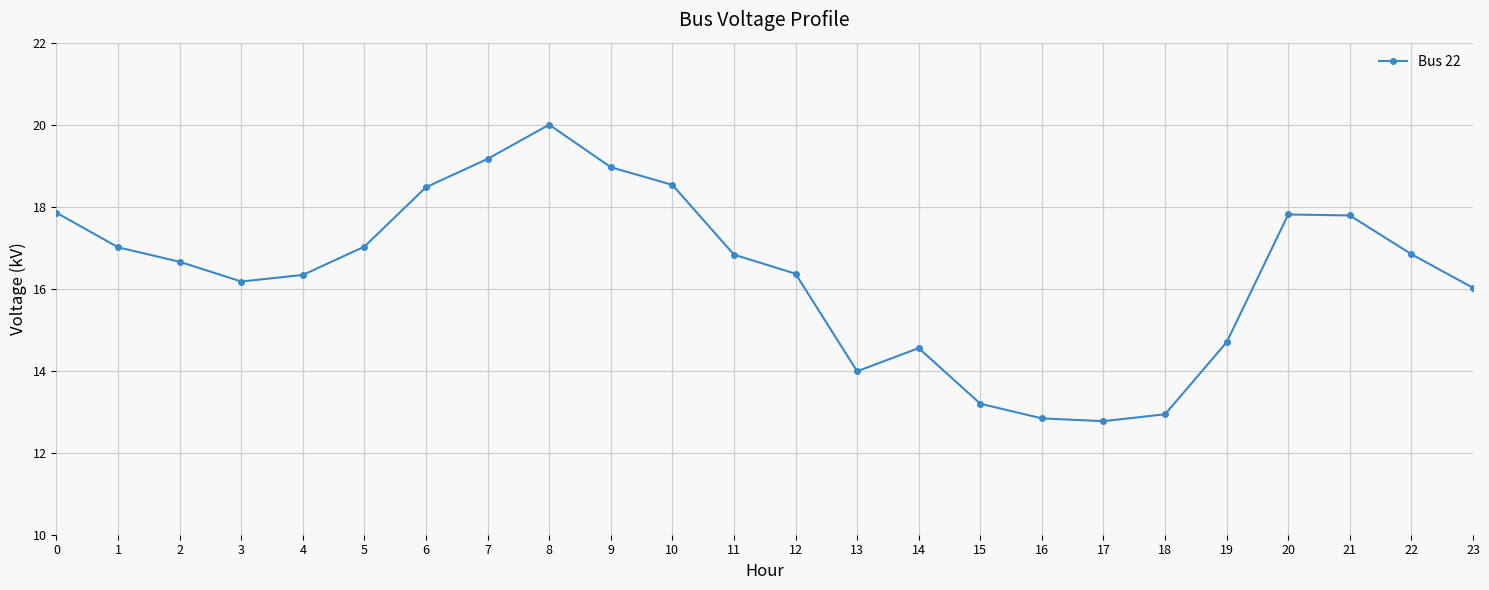

How many categories are shown in the chart?

24